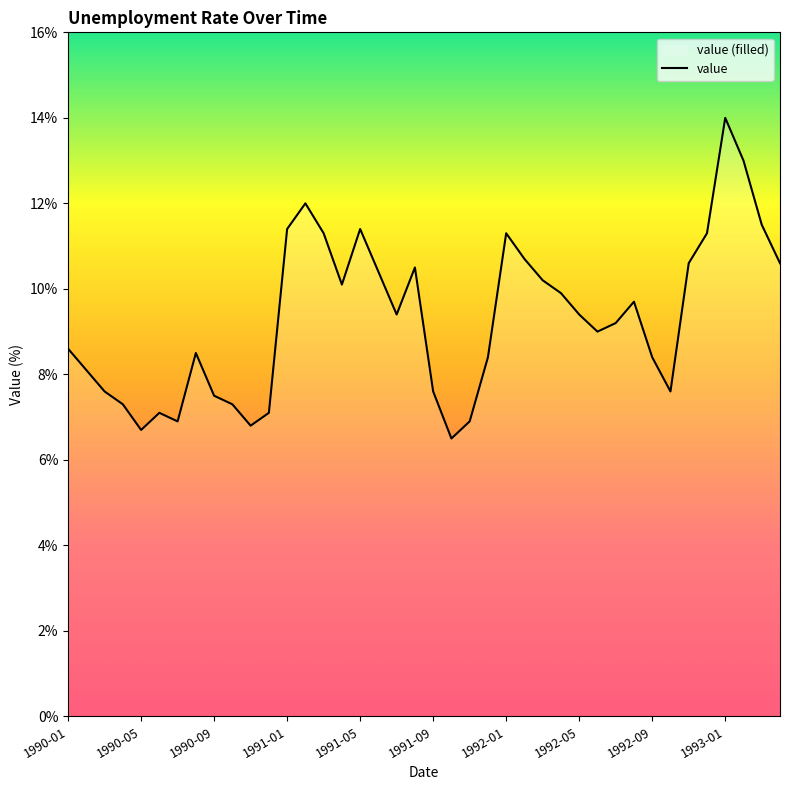

The chart shows a value of 11.4 at 1991-01. True or false?

True